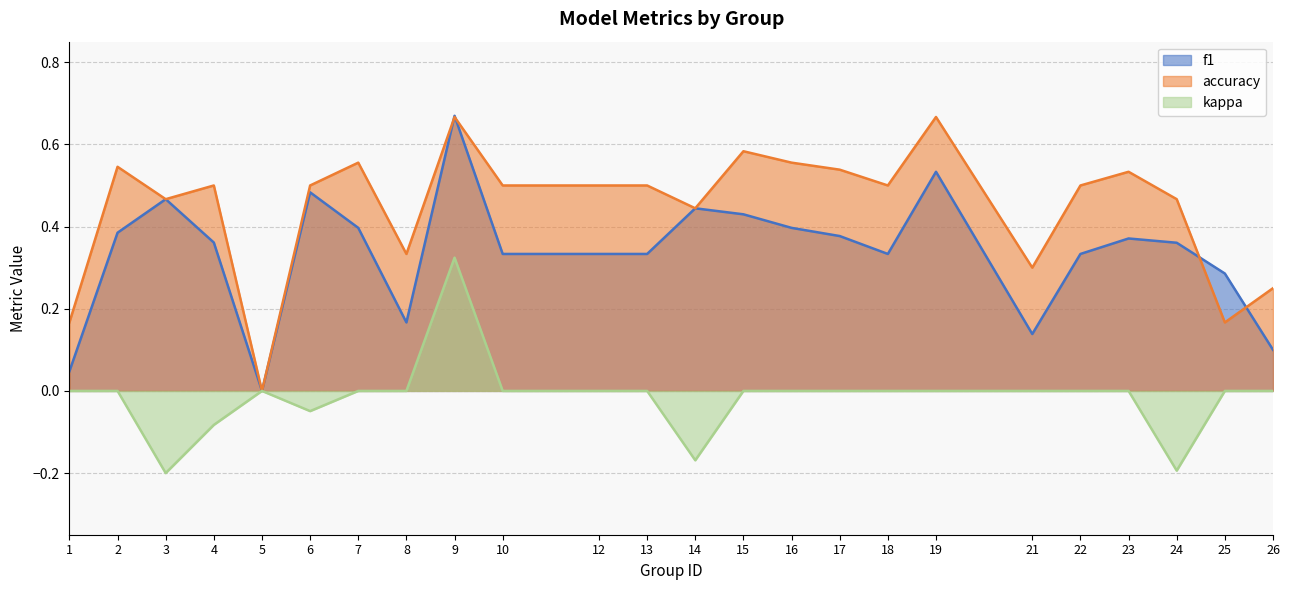

Rank the series at 8 from lowest to highest value.

kappa, f1, accuracy